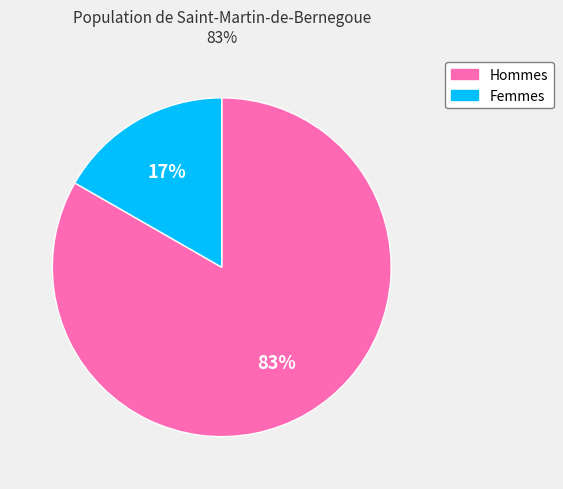

How many segments does this pie chart have?

2